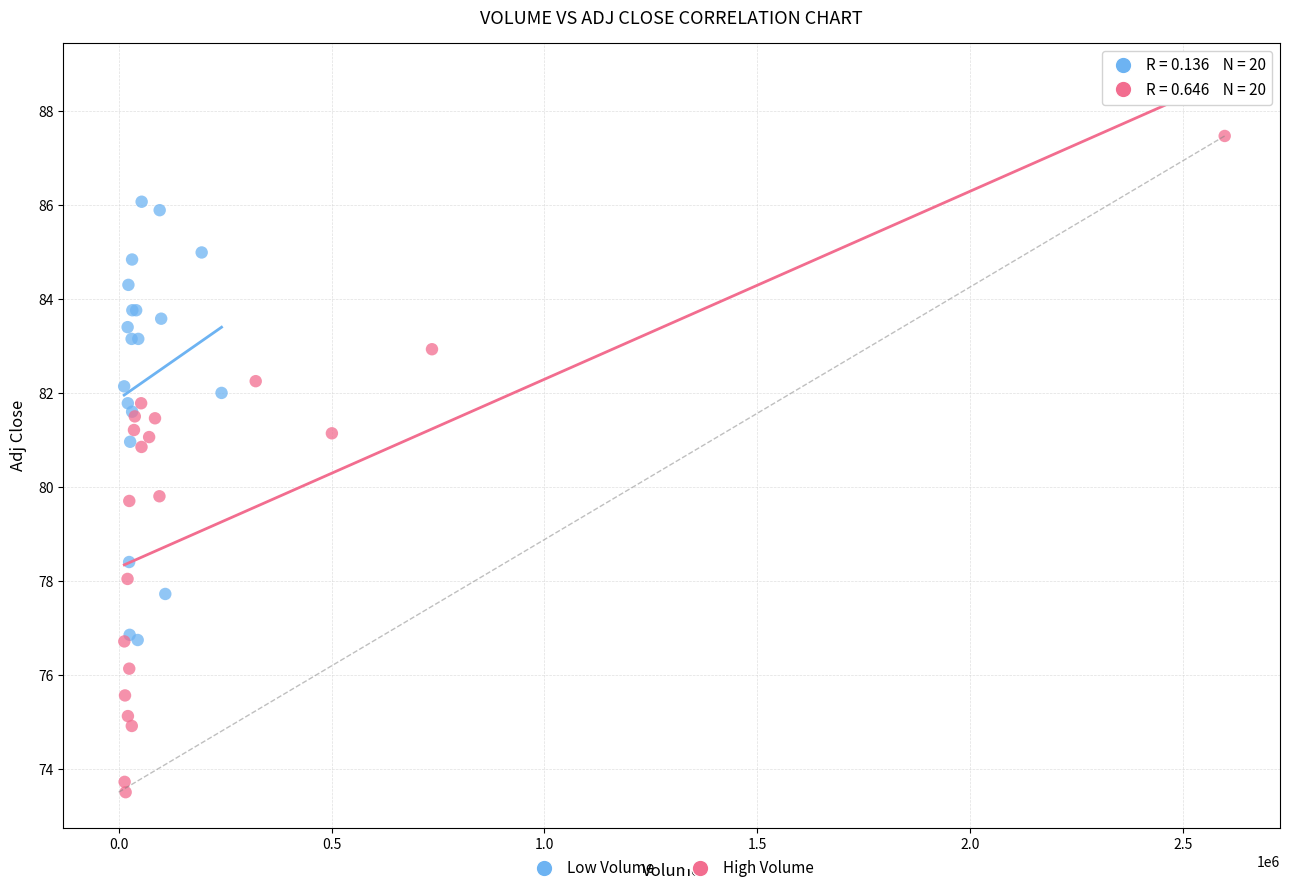

Which series has the largest Y range (max minus min)?

High Volume